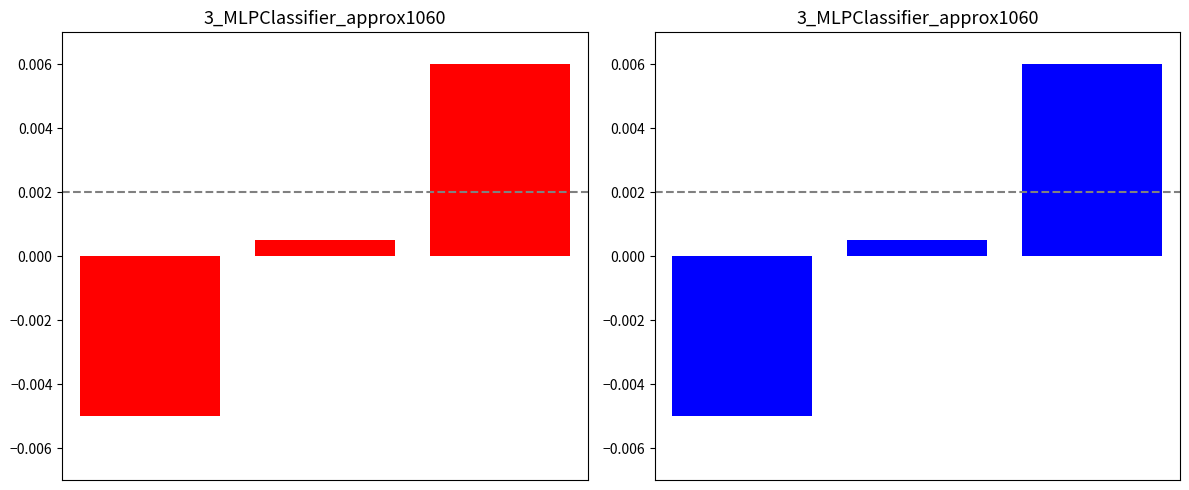

At which label does Blue series first exceed 0?

1